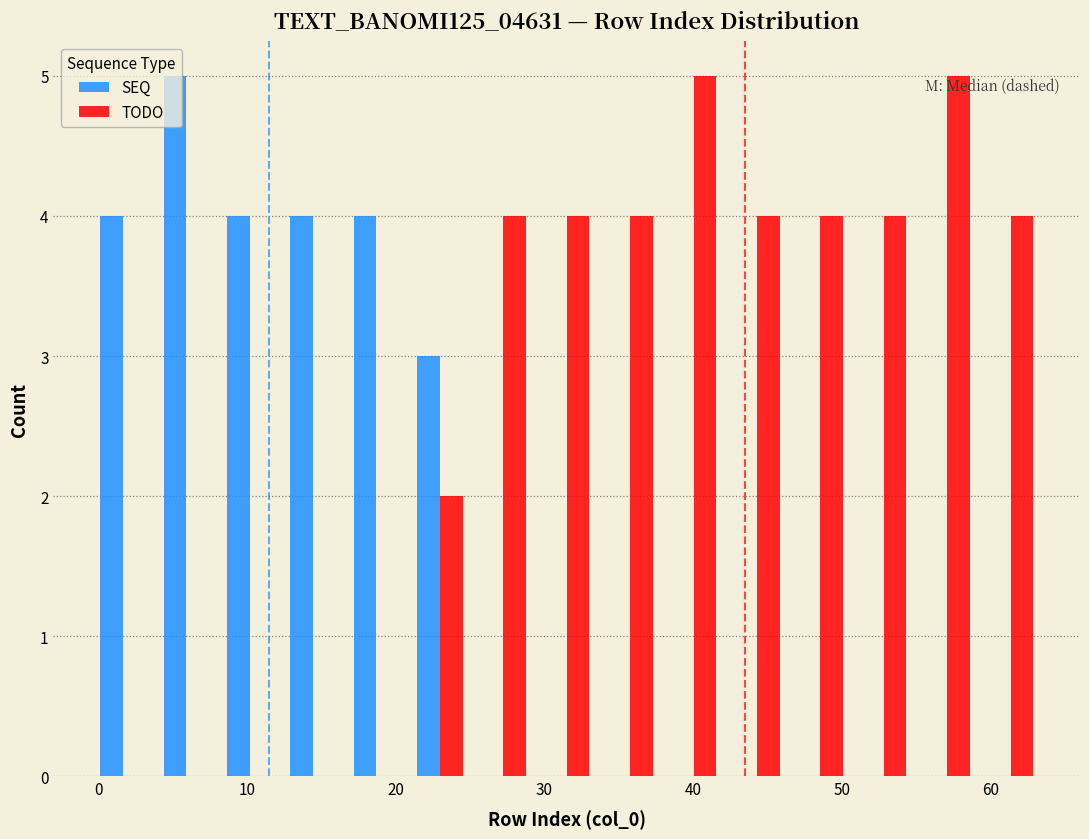

What is the height of the TODO bar covering 25 to 29 on the x-axis? Neither the bar edges nor the heights are printed on the chart, so give them approximately, as read against the axes.

4